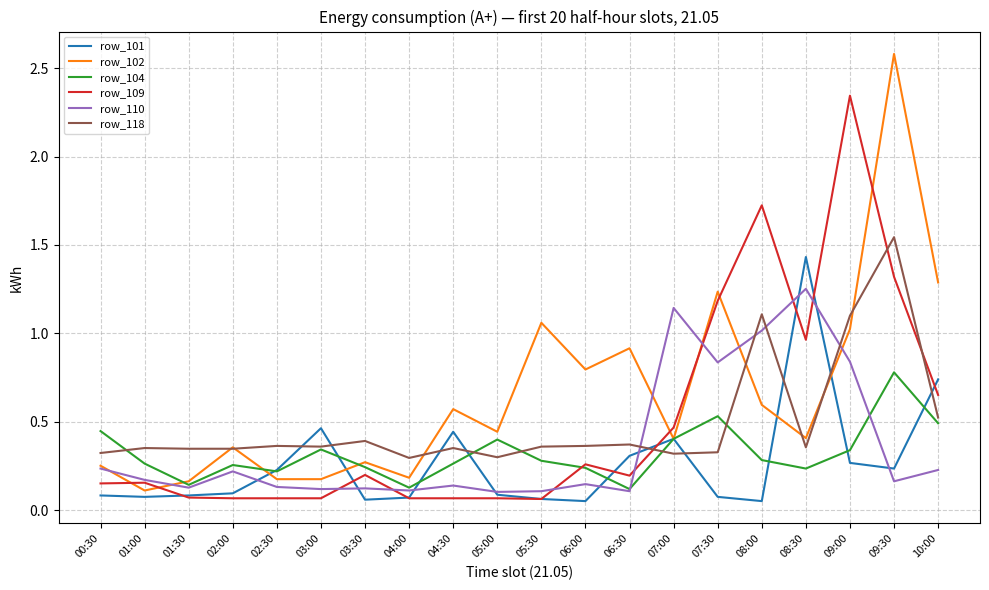

What is the maximum value shown in the chart?

2.6